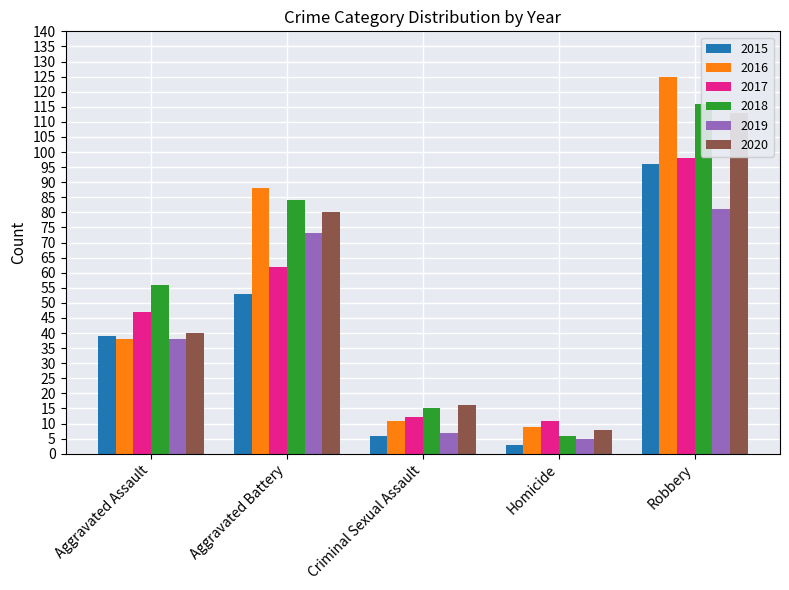

What is the sum of the 2016 values at Criminal Sexual Assault and Aggravated Assault?

49